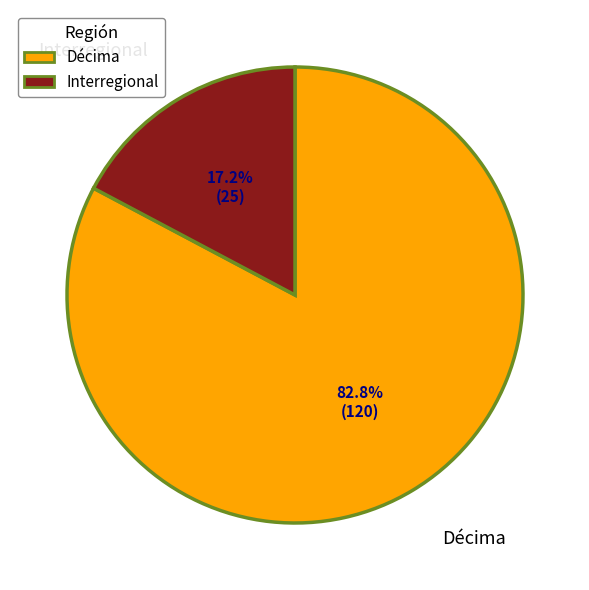

Rank the categories by value from lowest to highest.

Interregional, Décima